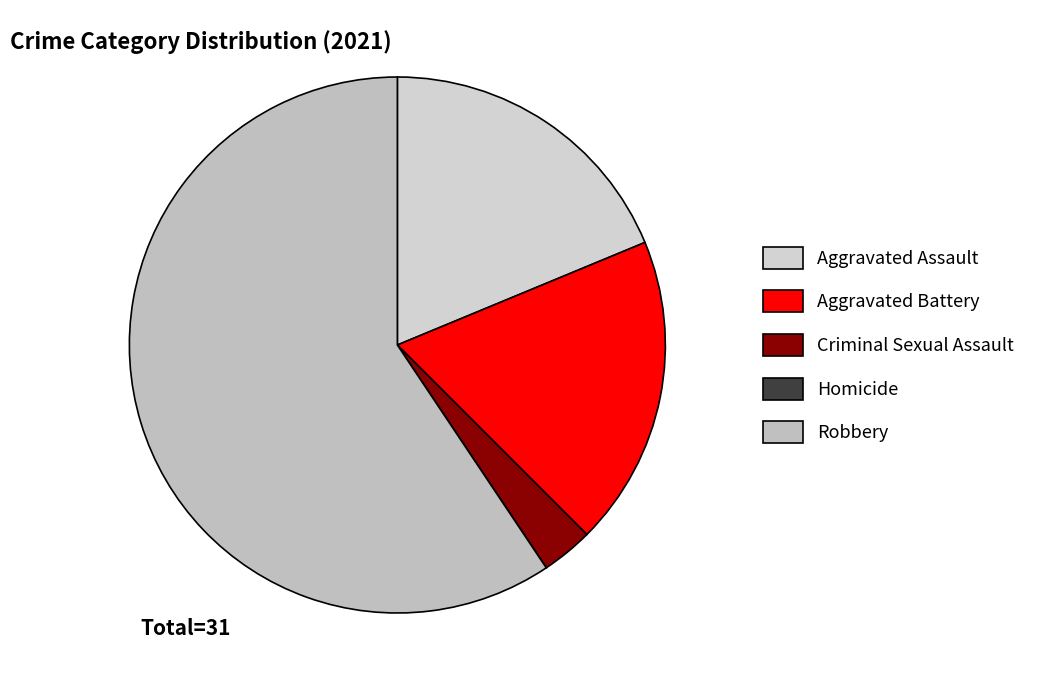

To the nearest percent, what is the difference between the Aggravated Assault and Robbery slice percentages?

41%